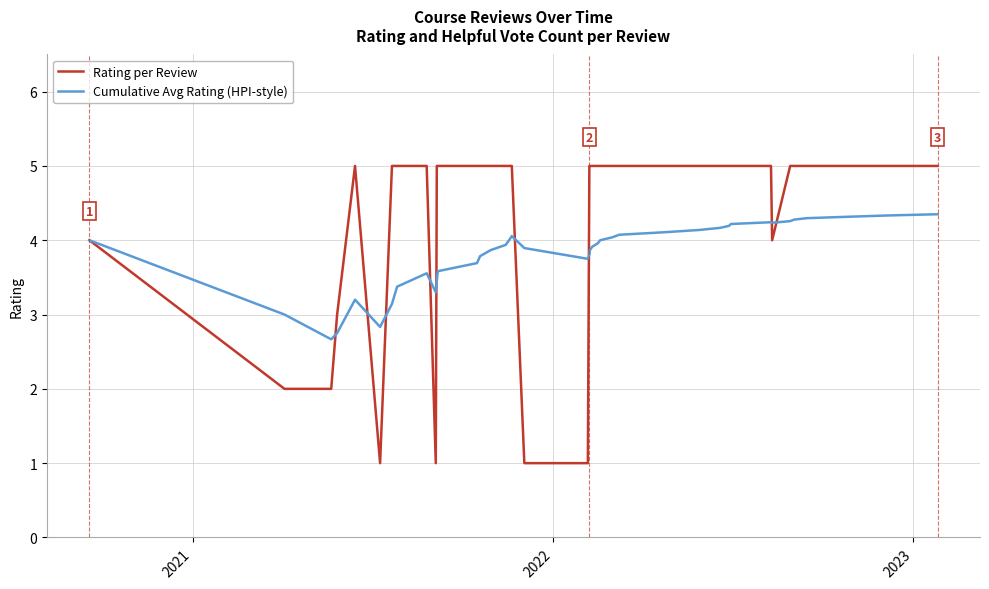

True or false: Cumulative Avg Rating (HPI-style) has more than 0 interior local peaks.

True